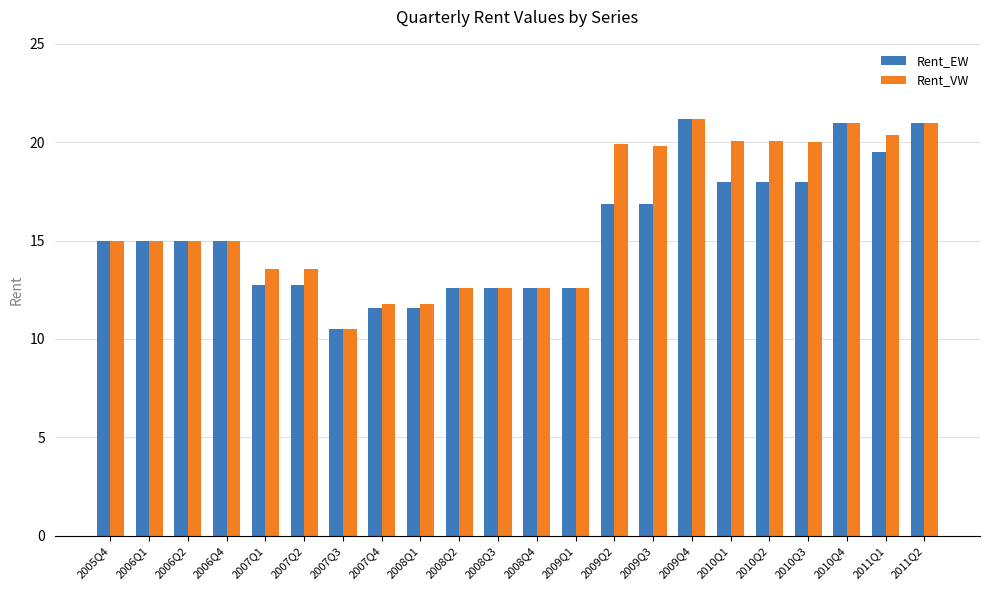

Which series has the largest total across all categories?

Rent_VW